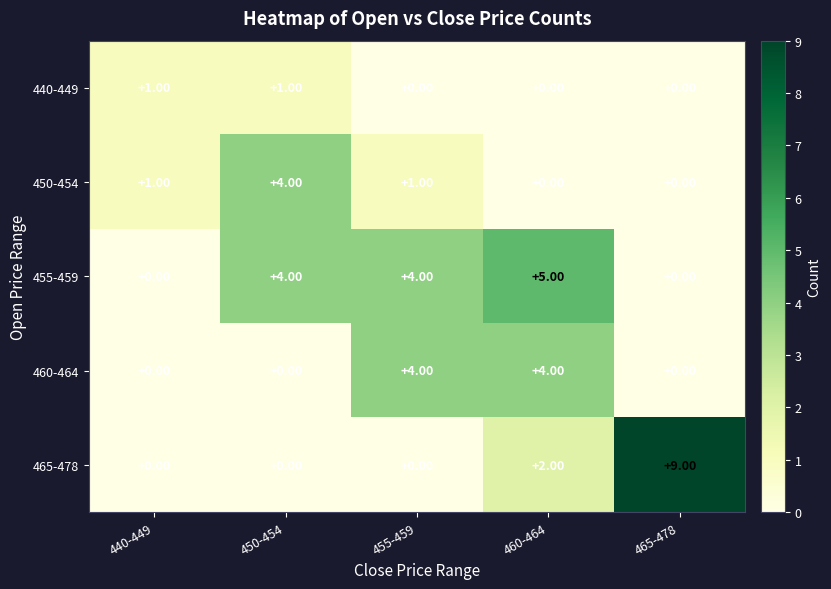

Which series has the largest total across all categories?

455-459